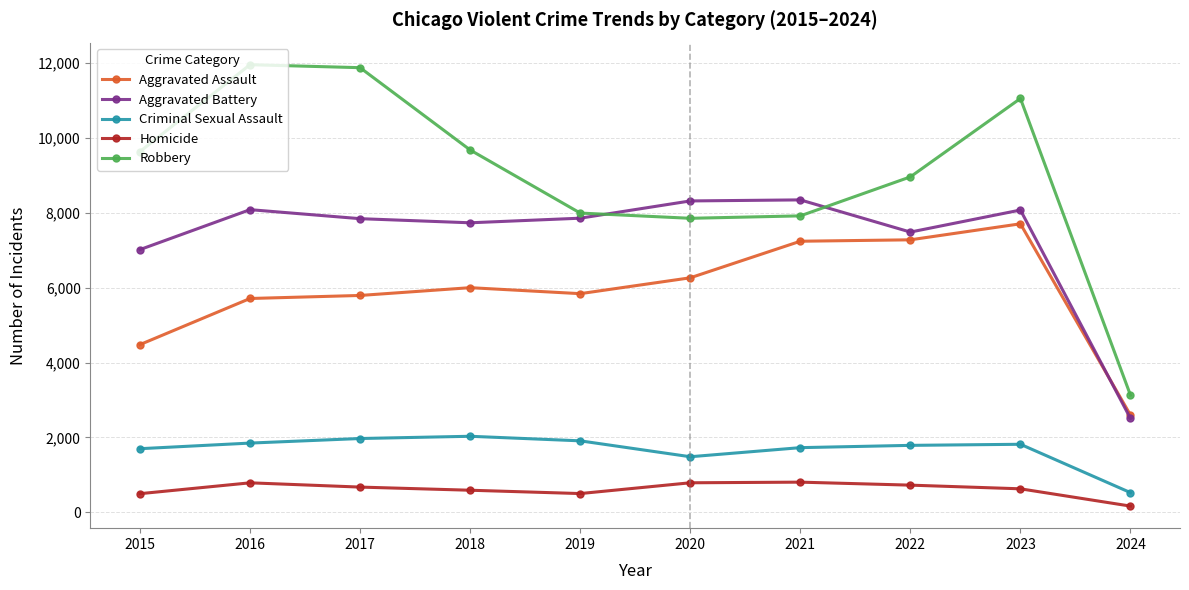

Which series has the largest range (max minus min)?

Robbery